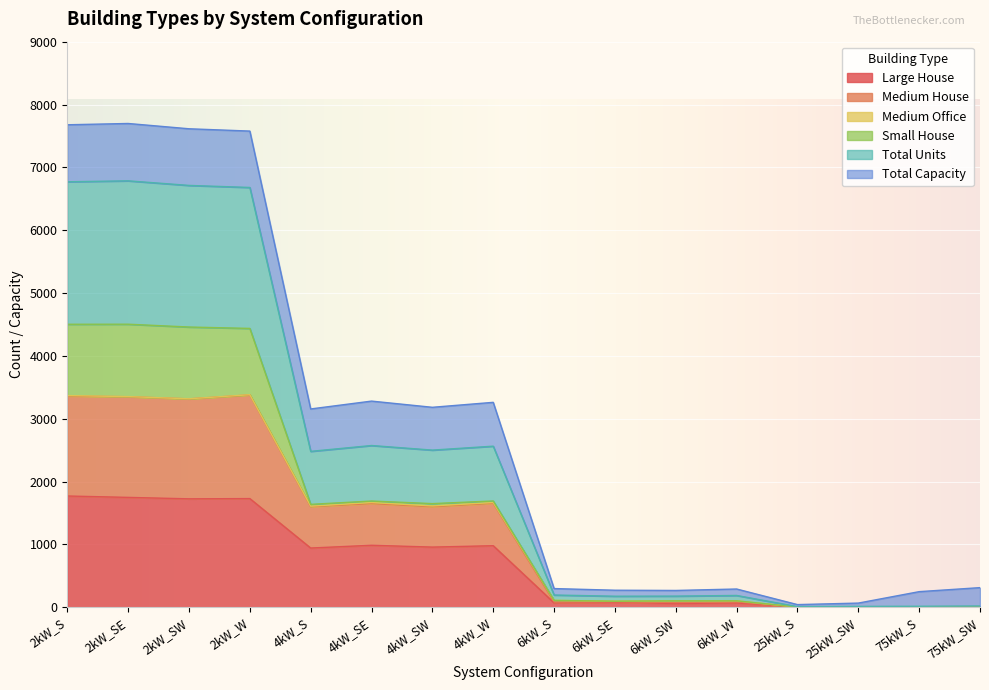

What position from the left is 2kW_SE?

2